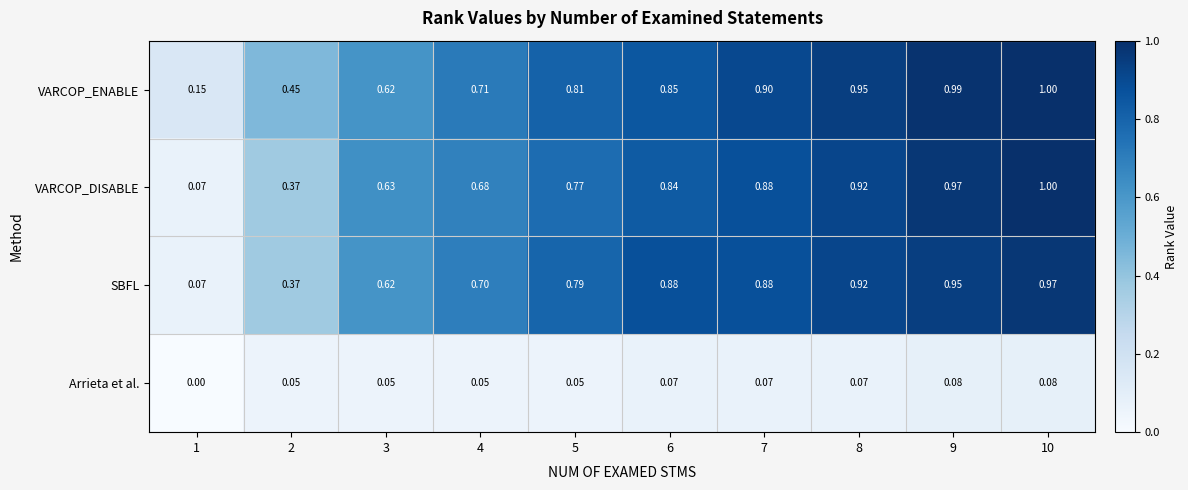

Rank the series at 6 from lowest to highest value.

Arrieta et al., VARCOP_DISABLE, VARCOP_ENABLE, SBFL